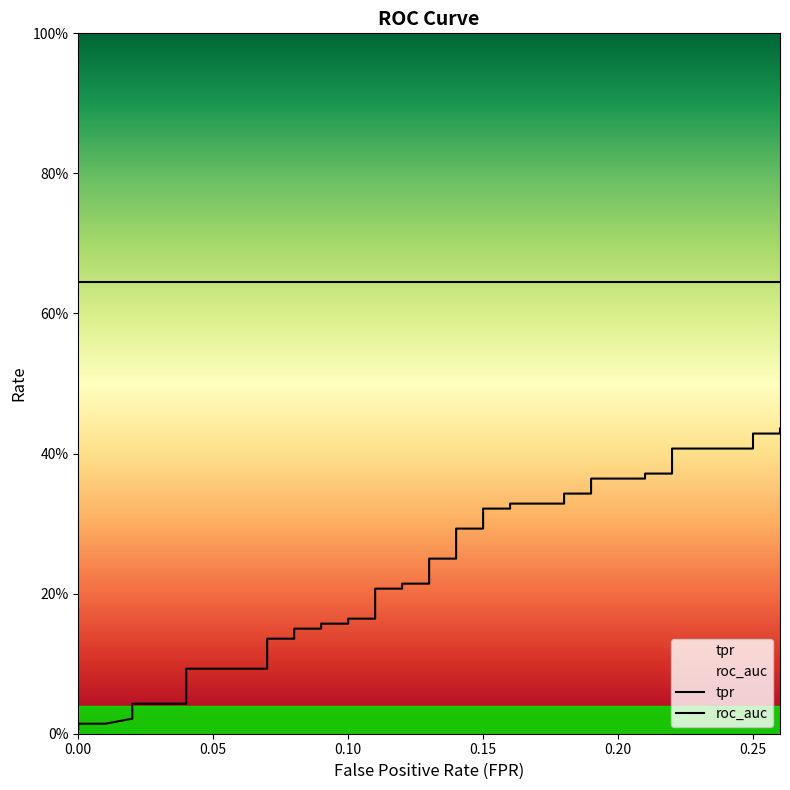

What is the maximum value for tpr?

0.4